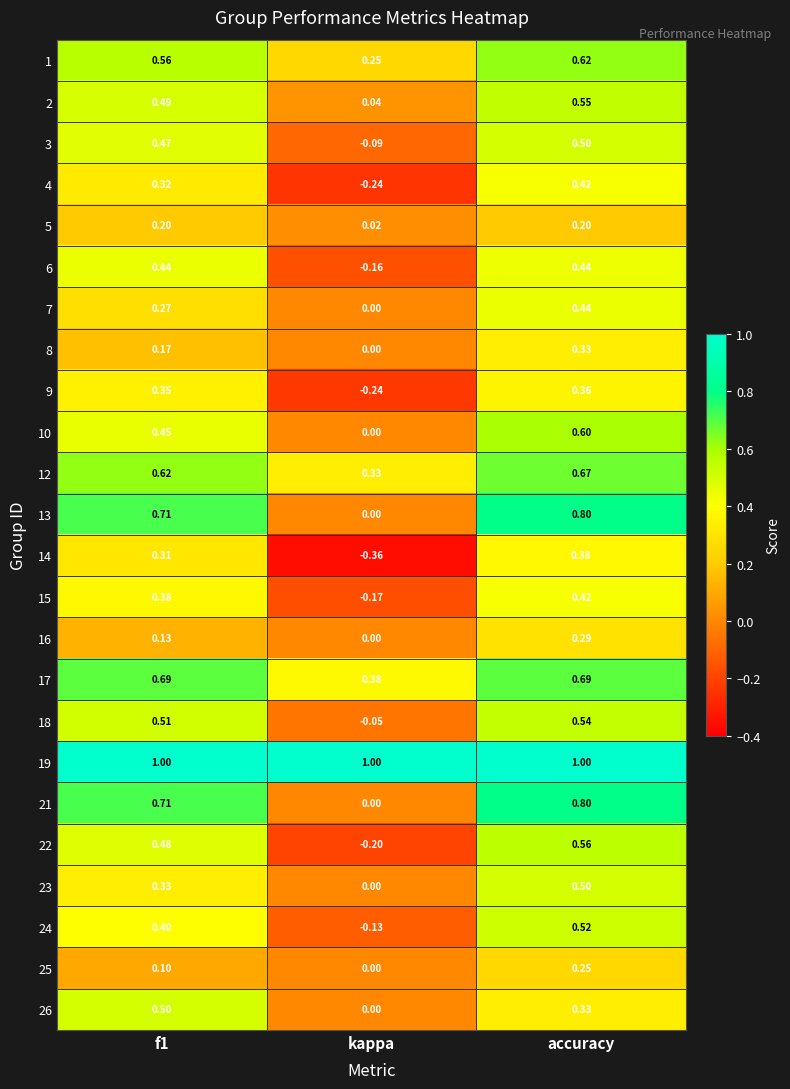

At which category is the sum across all series the highest?

accuracy